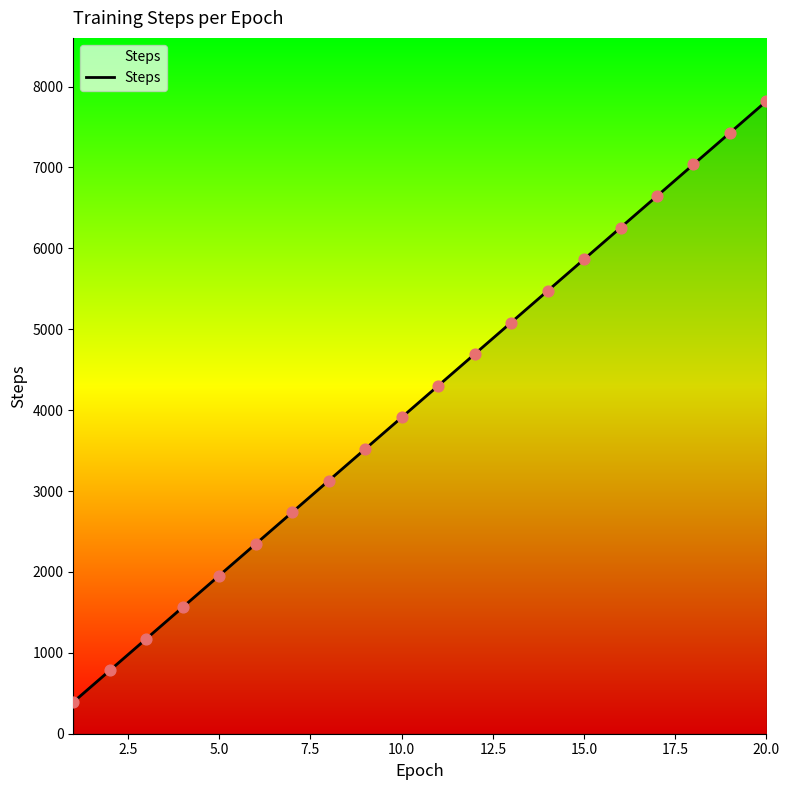

What is the difference between the maximum and minimum values?

7429